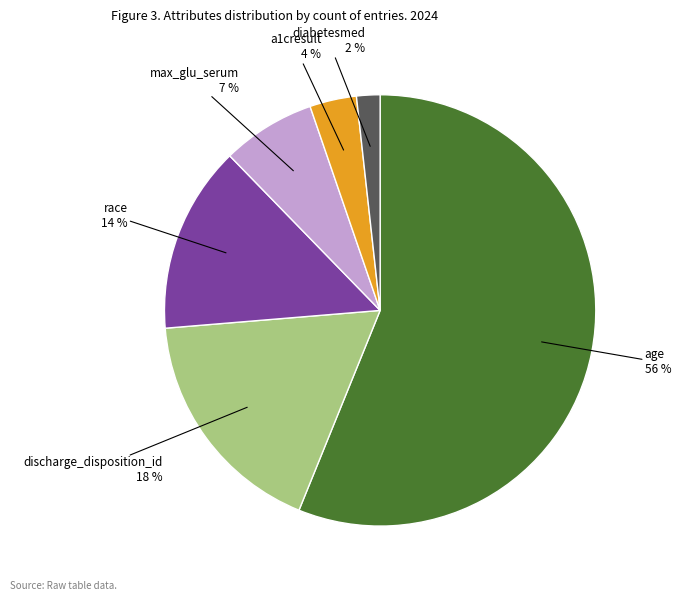

Is there any slice that represents more than half of the pie?

Yes